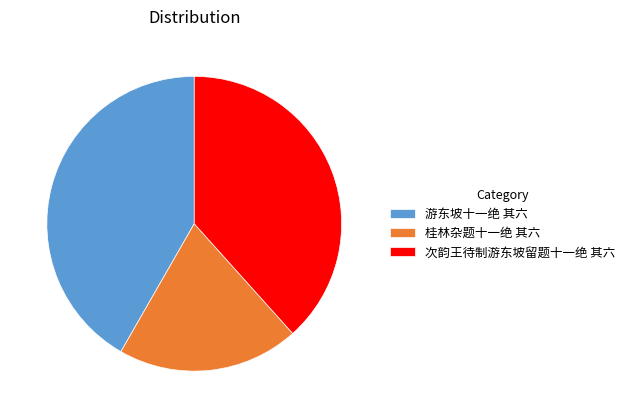

How many slices are in this pie chart?

3